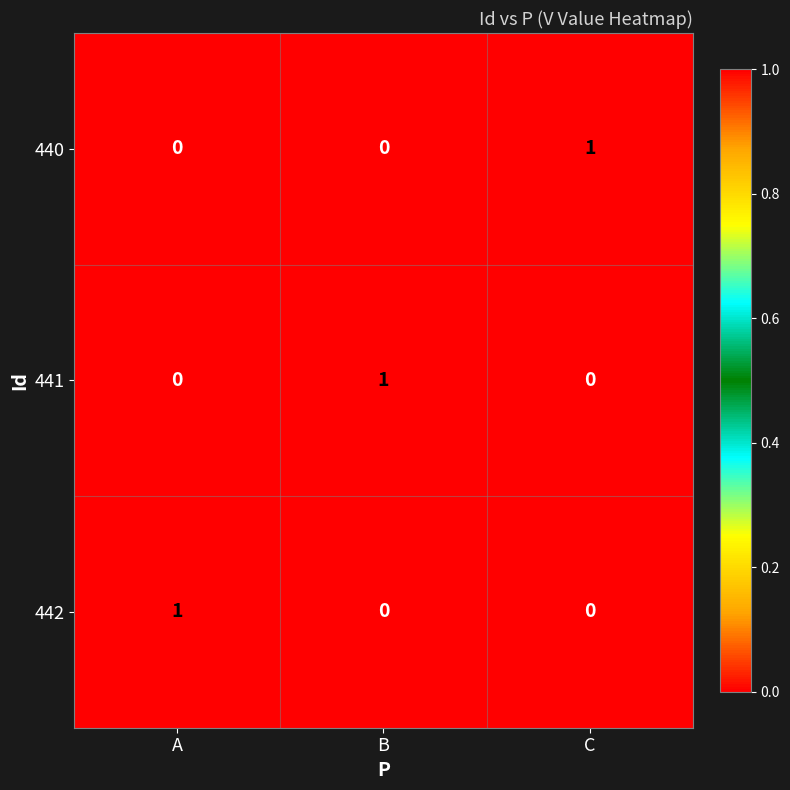

What is the total value across all series at A?

1